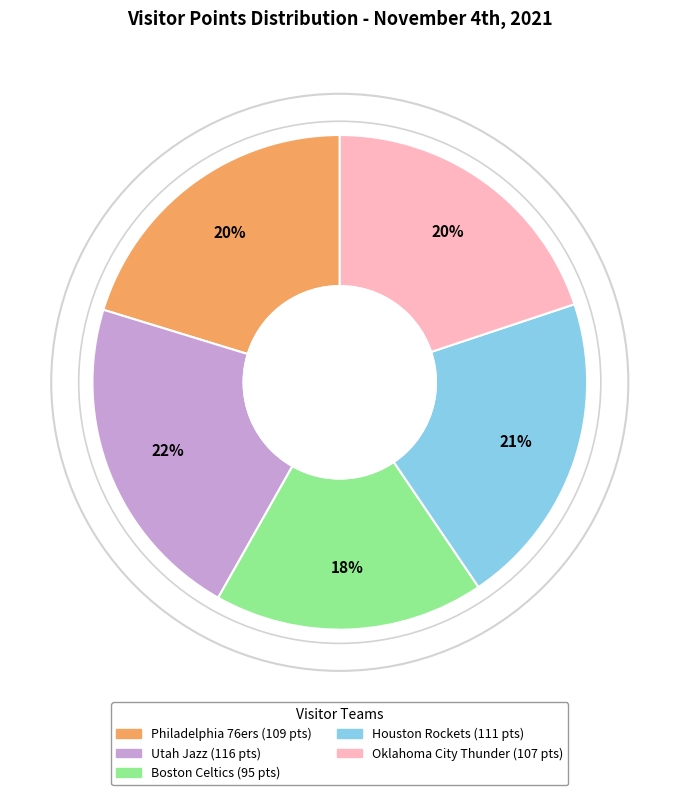

How many segments does this pie chart have?

5